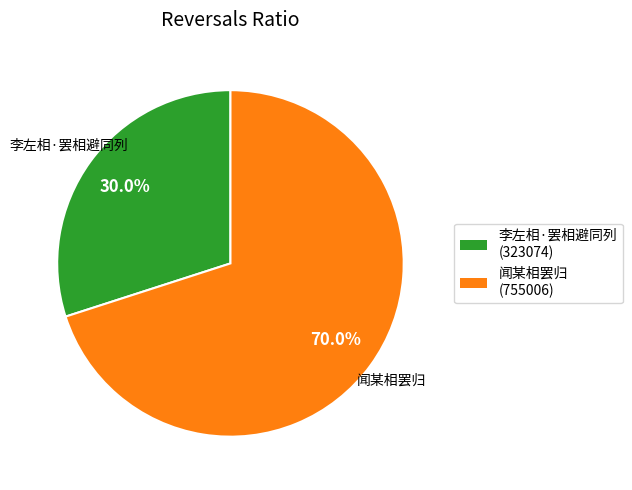

To the nearest percent, what portion does 闻某相罢归 represent?

70%